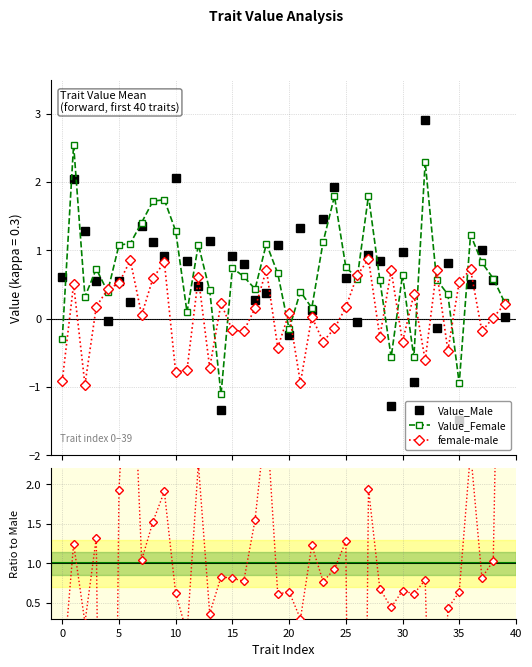

What is the minimum value for female-male?

-1.0